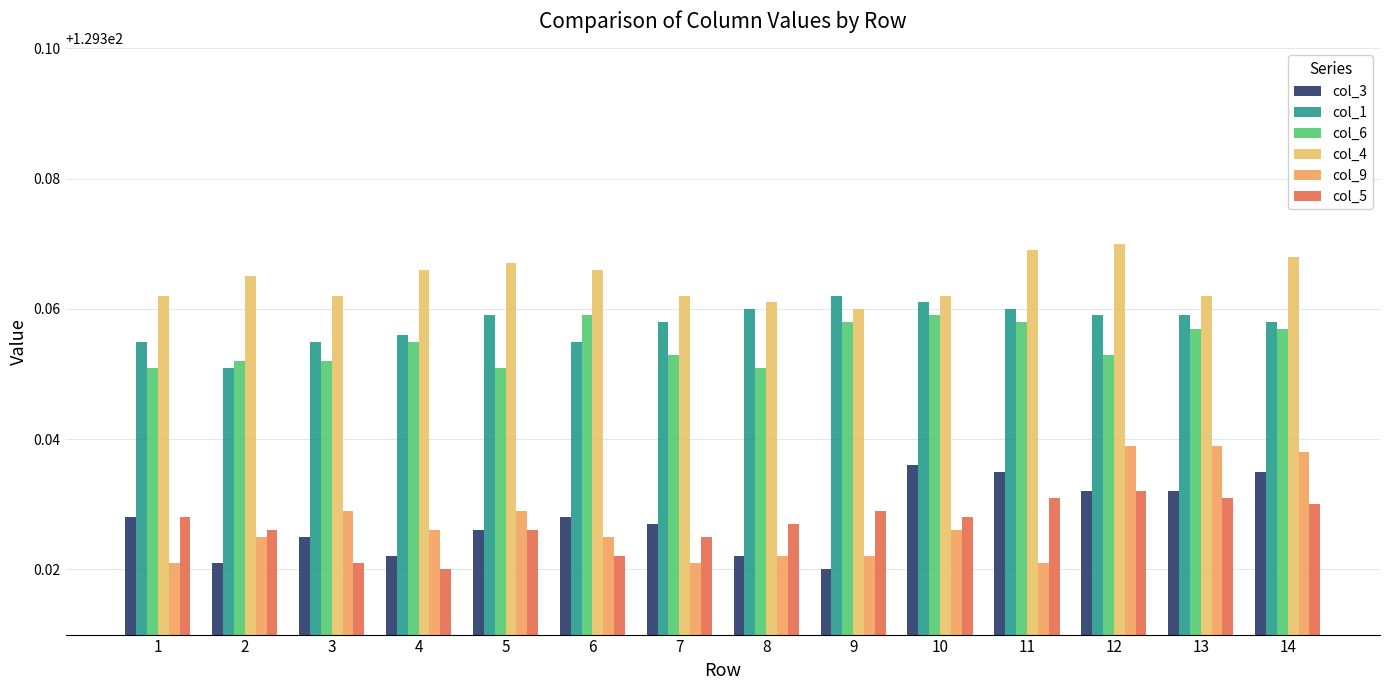

How many groups of bars are there?

14